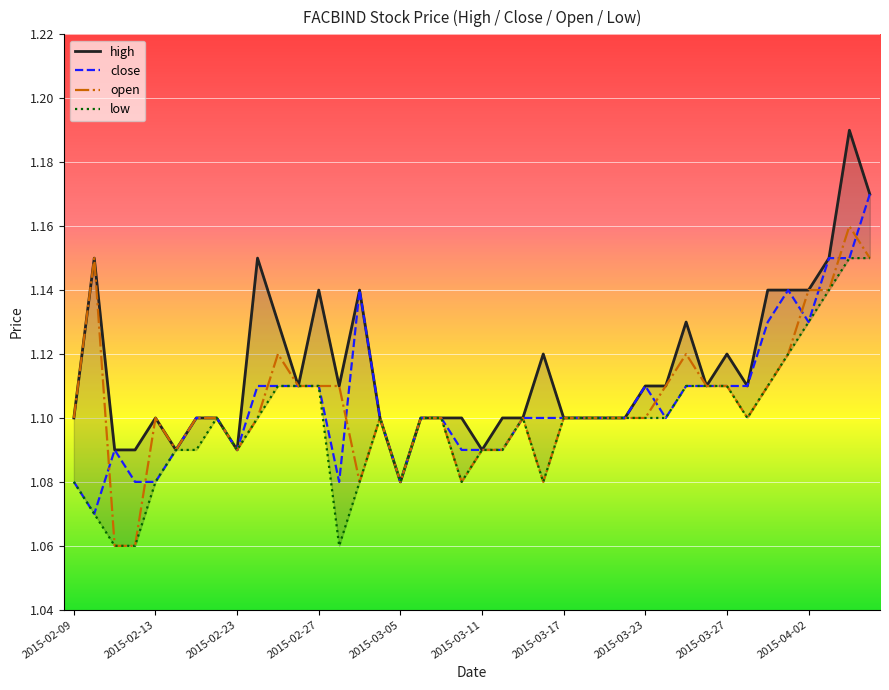

What is the difference between the maximum and second lowest values in the high series?

0.1